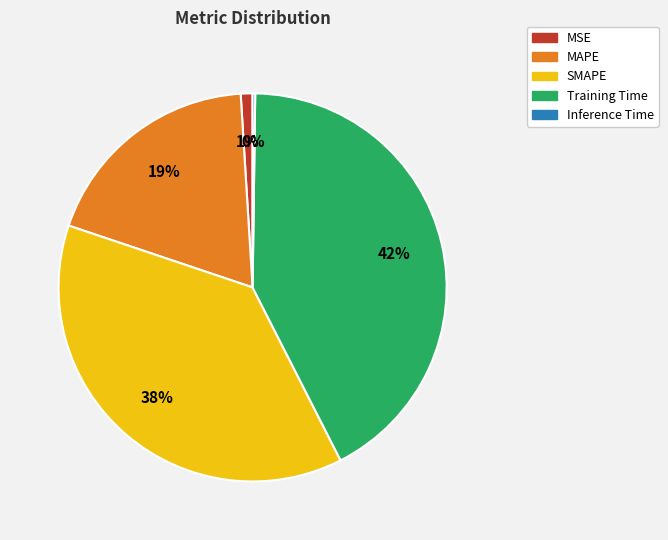

Is there any slice that represents more than half of the pie?

No